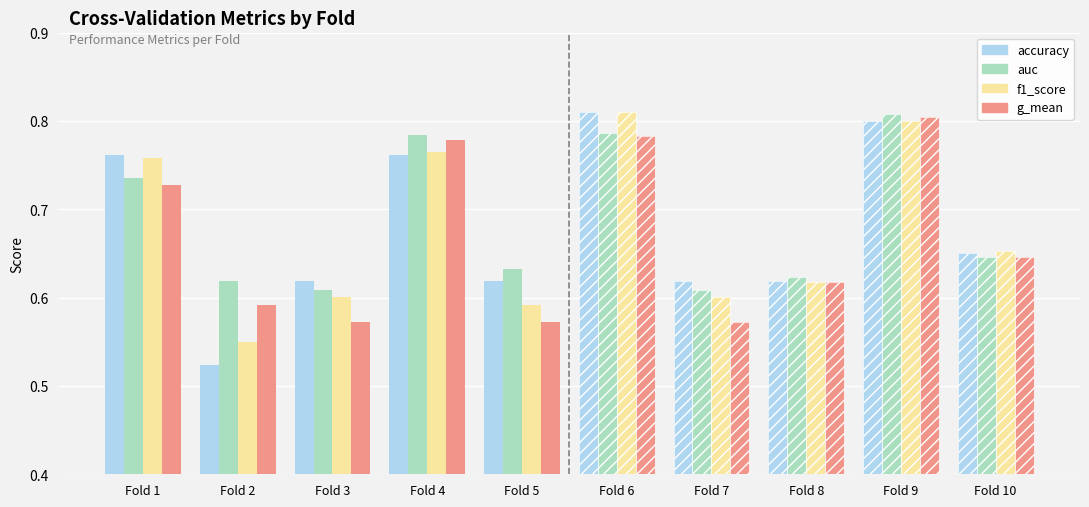

Reading right to left, transcribe all the data shown in this chart.

accuracy: Fold 10=0.7	Fold 9=0.8	Fold 8=0.6	Fold 7=0.6	Fold 6=0.8	Fold 5=0.6	Fold 4=0.8	Fold 3=0.6	Fold 2=0.5	Fold 1=0.8
auc: Fold 10=0.6	Fold 9=0.8	Fold 8=0.6	Fold 7=0.6	Fold 6=0.8	Fold 5=0.6	Fold 4=0.8	Fold 3=0.6	Fold 2=0.6	Fold 1=0.7
f1_score: Fold 10=0.7	Fold 9=0.8	Fold 8=0.6	Fold 7=0.6	Fold 6=0.8	Fold 5=0.6	Fold 4=0.8	Fold 3=0.6	Fold 2=0.6	Fold 1=0.8
g_mean: Fold 10=0.6	Fold 9=0.8	Fold 8=0.6	Fold 7=0.6	Fold 6=0.8	Fold 5=0.6	Fold 4=0.8	Fold 3=0.6	Fold 2=0.6	Fold 1=0.7